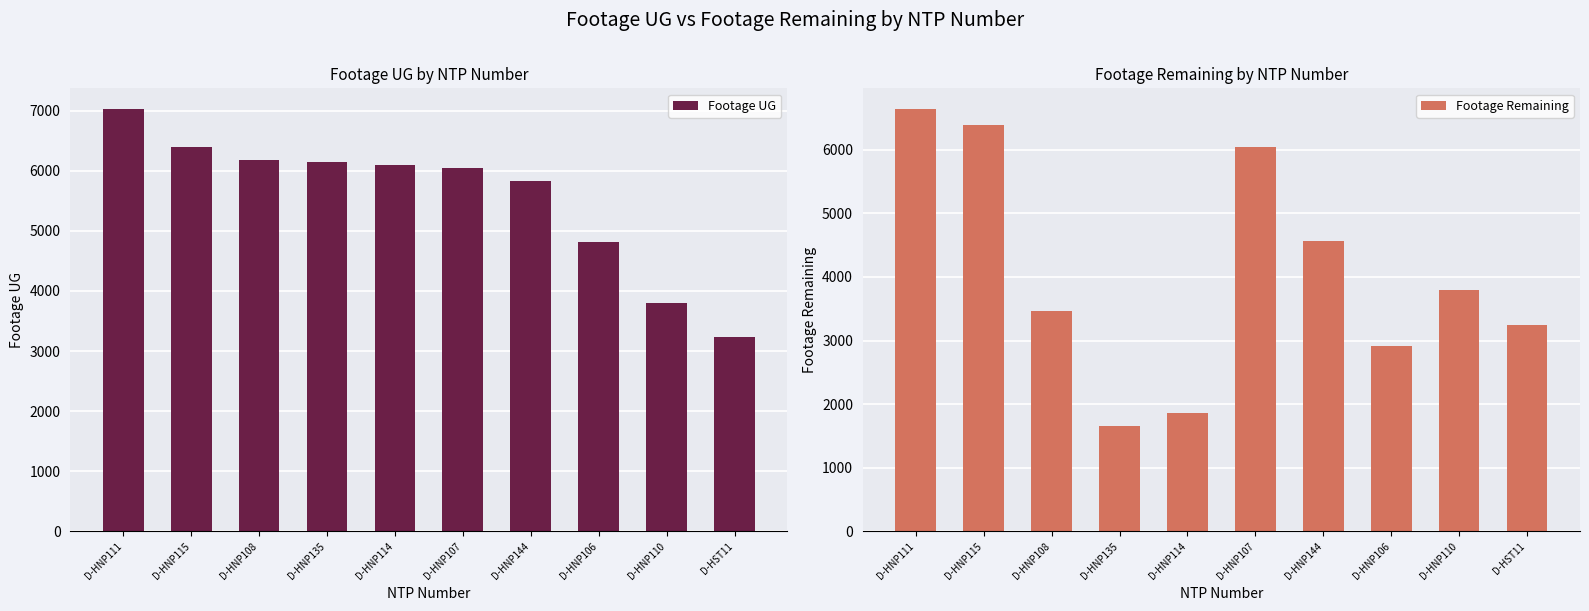

At how many categories does at least one series exceed 4501?

8